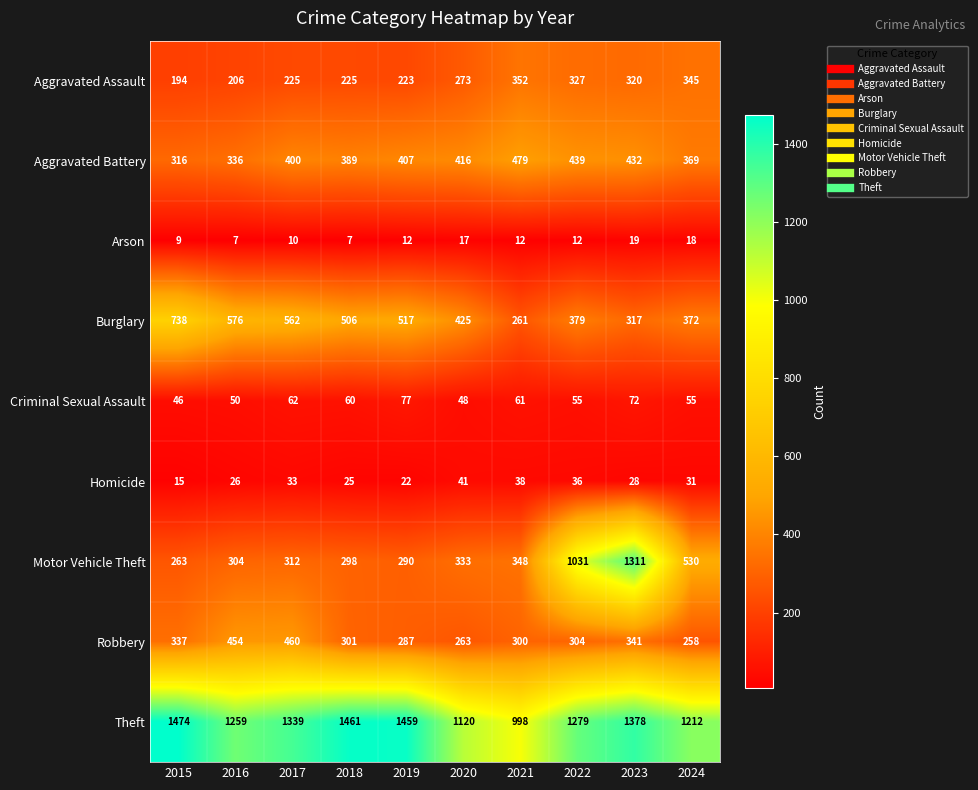

List the labels in order of Homicide value, largest first.

2020, 2021, 2022, 2017, 2024, 2023, 2016, 2018, 2019, 2015